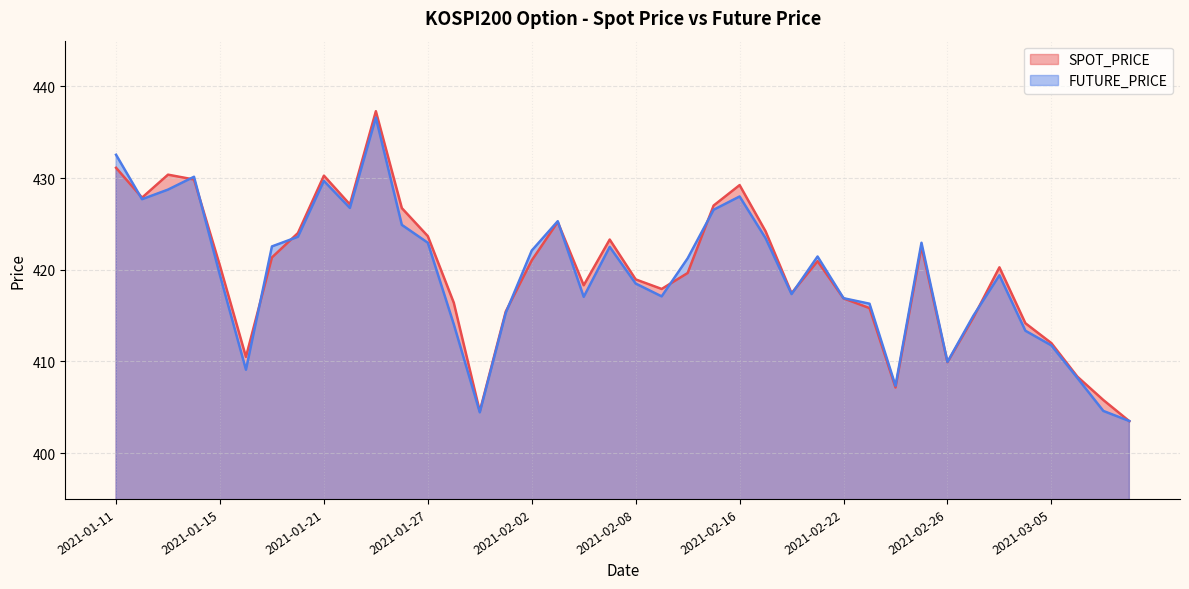

What is the sum of the FUTURE_PRICE values at 2021-03-04 and 2021-02-10?

834.6